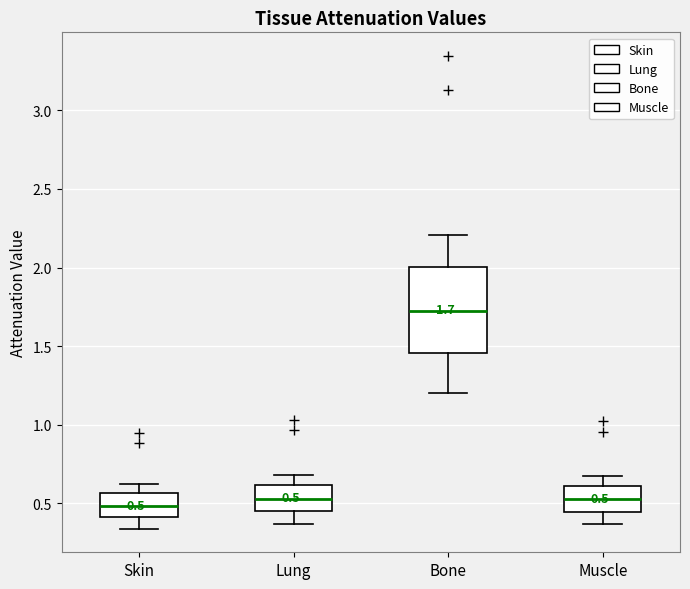

Comparing the boxes themselves (not the whiskers), which one is the tallest?

Bone